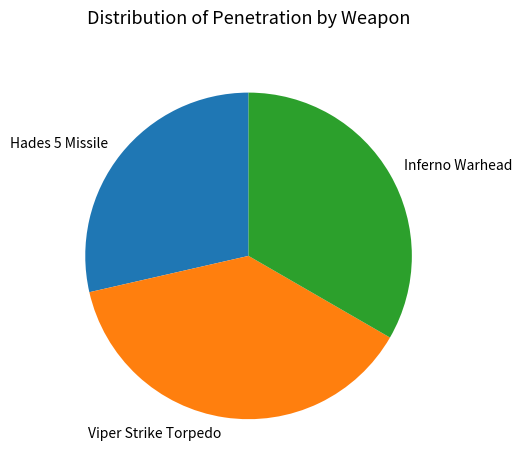

Which slice is the smallest?

Hades 5 Missile